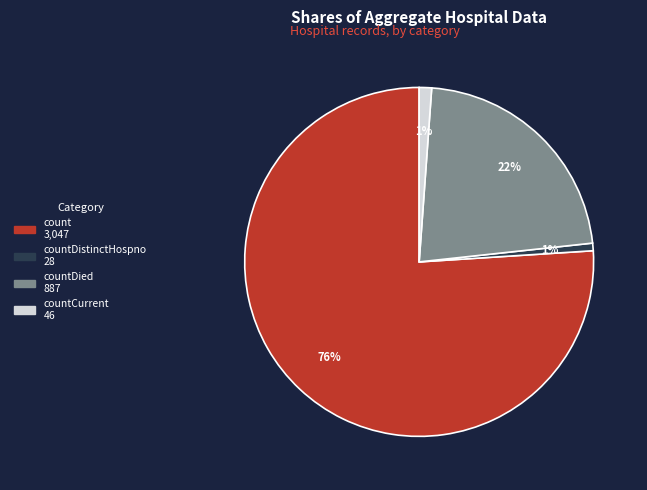

Does any single category account for the majority?

Yes